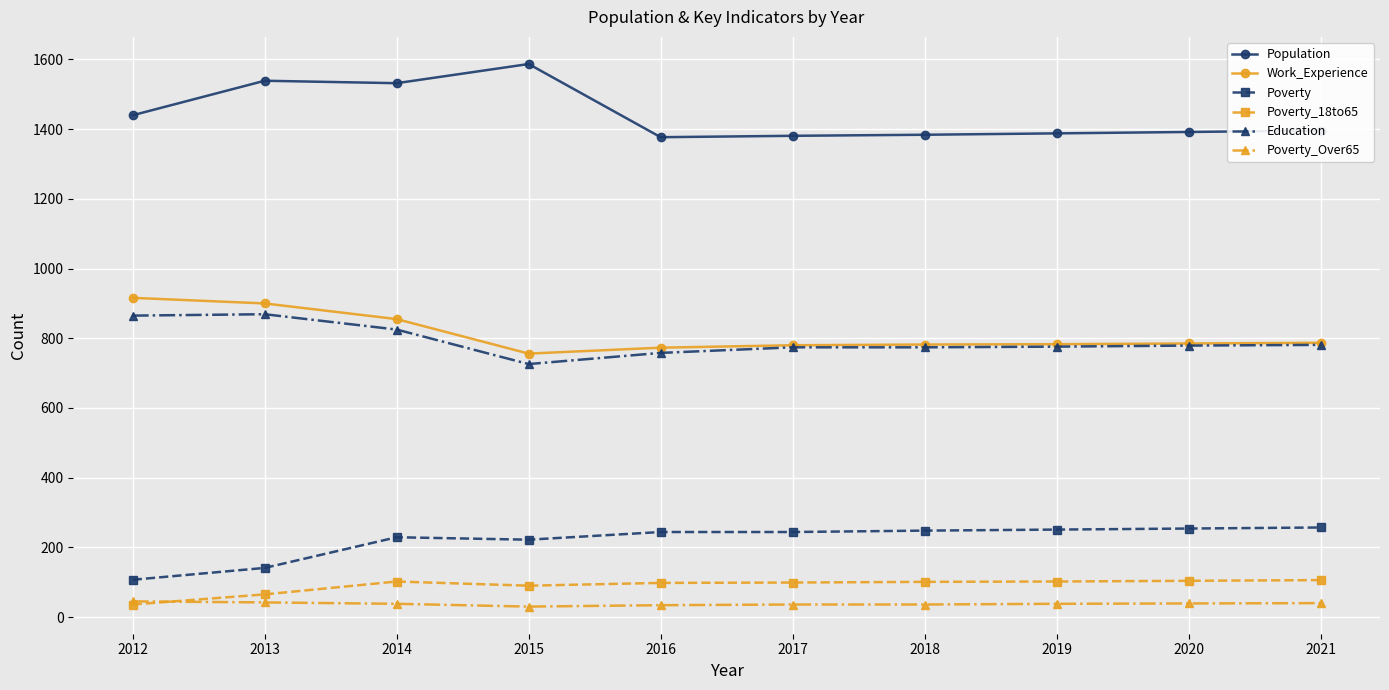

Is the value of Poverty_Over65 at 2013 greater than the value of Poverty at 2012?

No